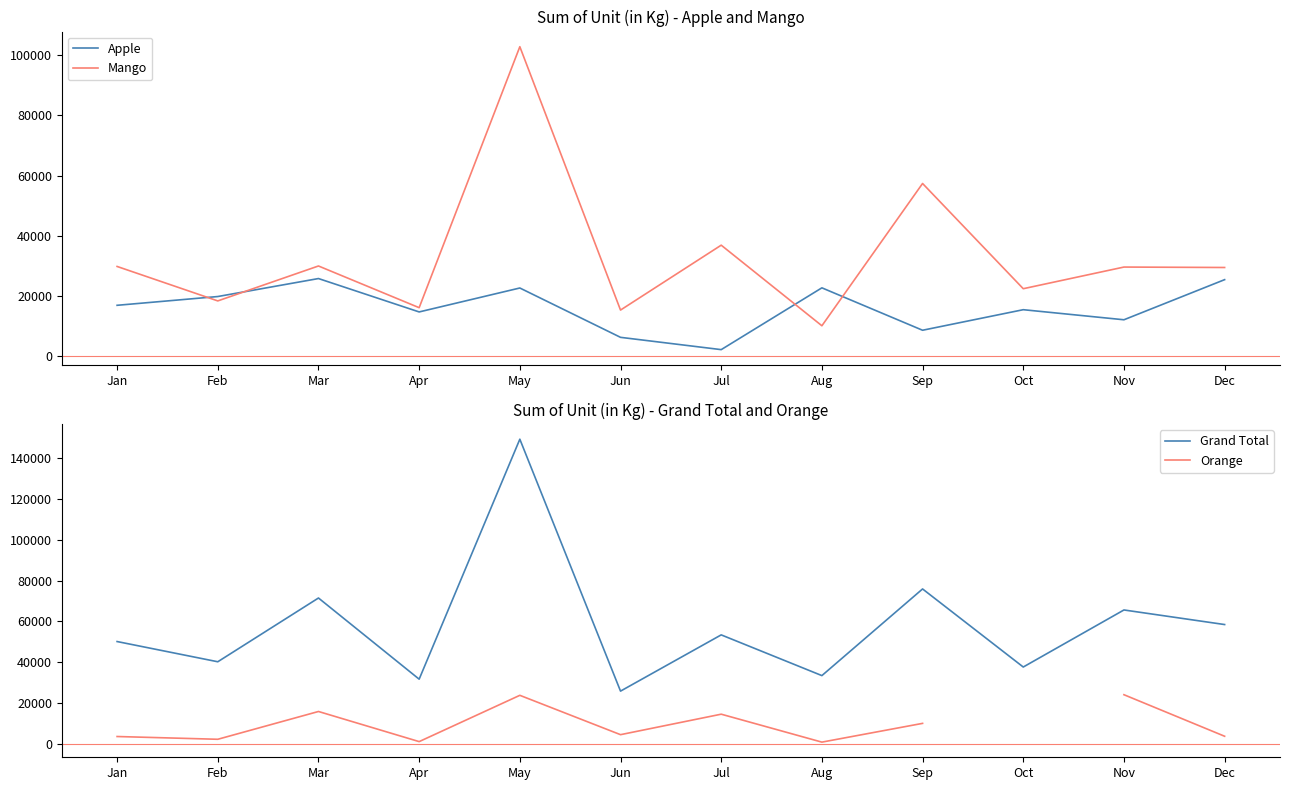

Rank the categories by Grand Total value from highest to lowest.

May, Sep, Mar, Nov, Dec, Jul, Jan, Feb, Oct, Aug, Apr, Jun